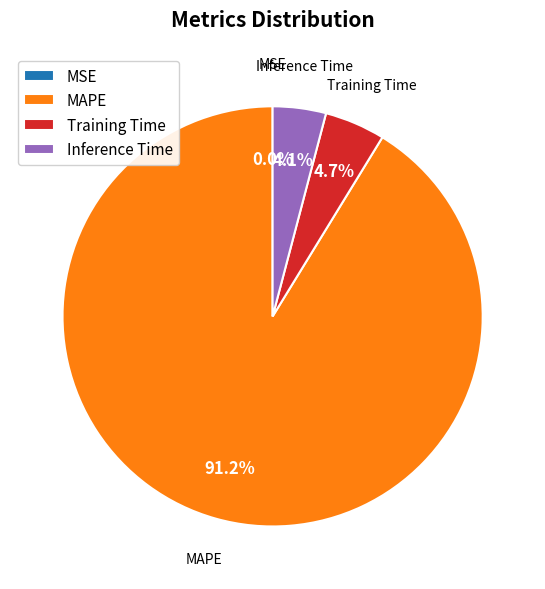

Which slice represents more than half of the pie?

MAPE